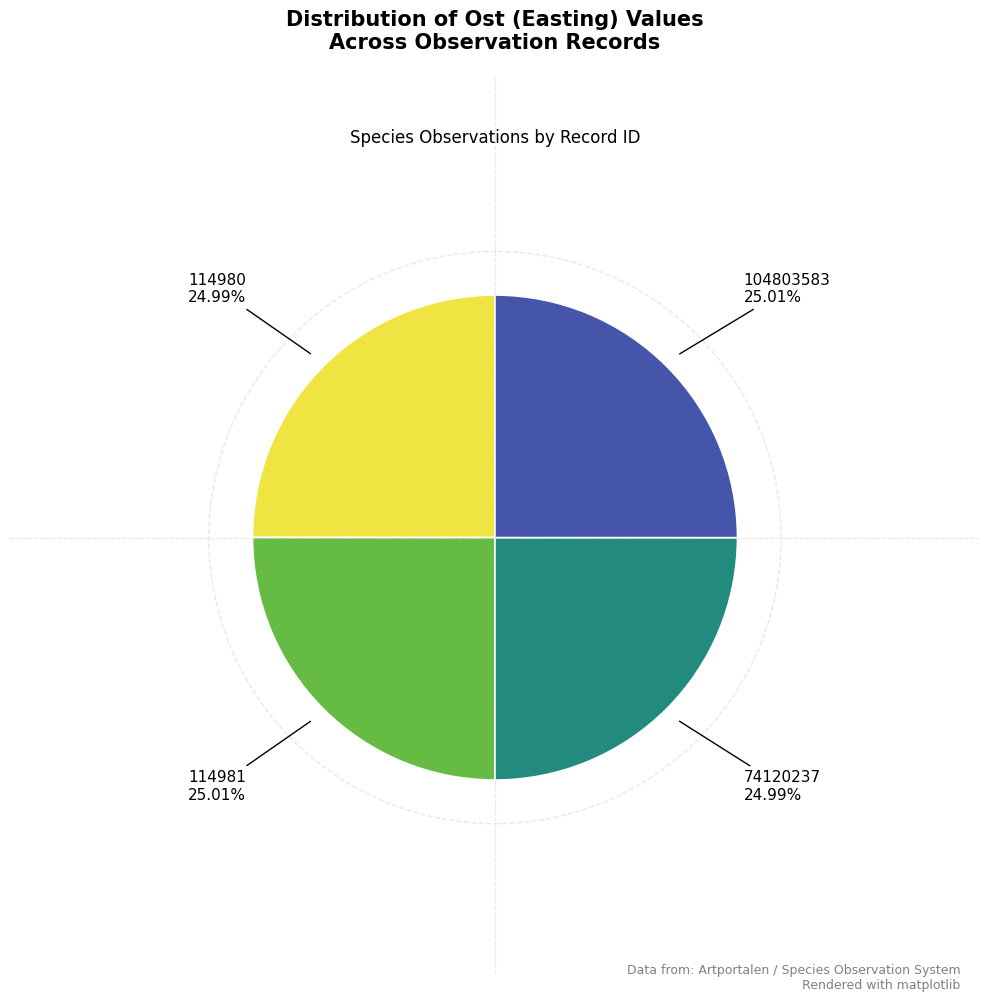

Approximately how many times larger is the value at 74120237 compared to 114980?

1.0